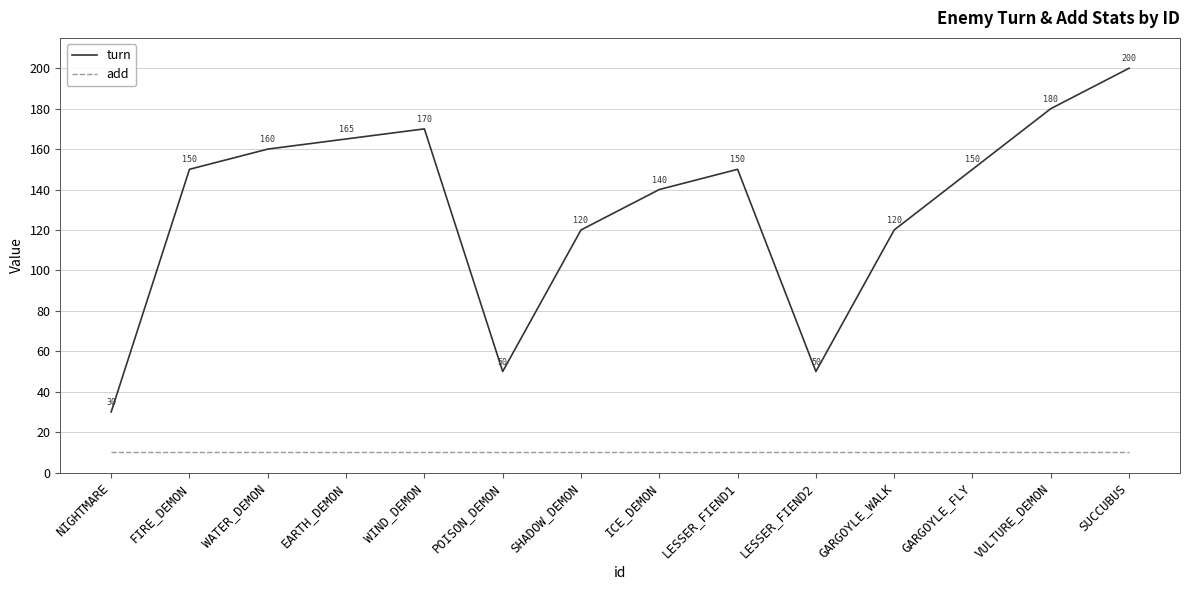

Reading left to right, what are all the values shown in this chart?

turn: 30	150	160	165	170	50	120	140	150	50	120	150	180	200
add: 10	10	10	10	10	10	10	10	10	10	10	10	10	10